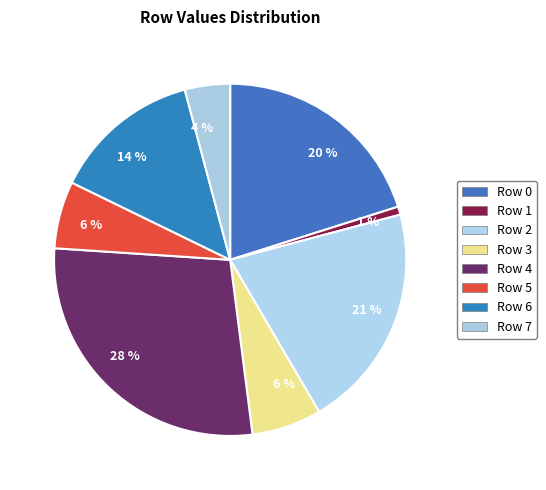

True or false: Row 2 accounts for 29% of the total.

False